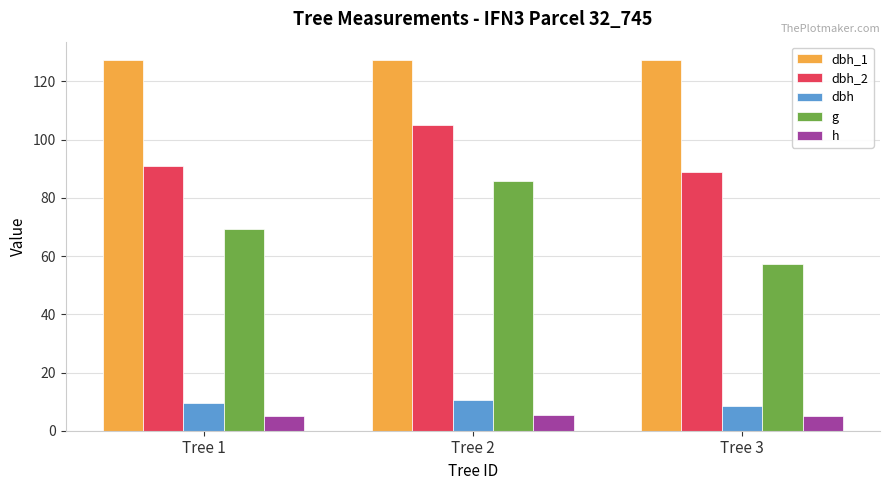

Is the value of h at Tree 2 greater than the value of g at Tree 2?

No